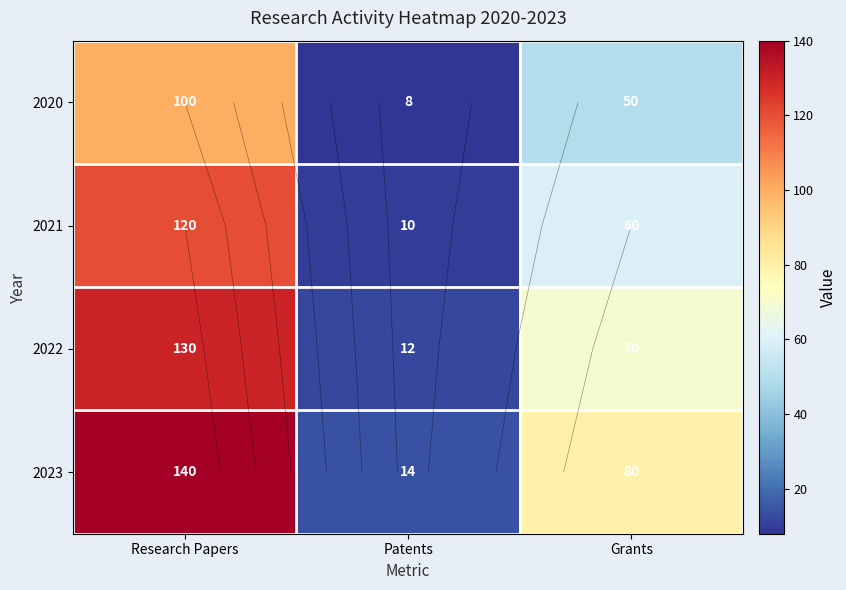

The value of 2023 at Patents is 14. True or false?

True